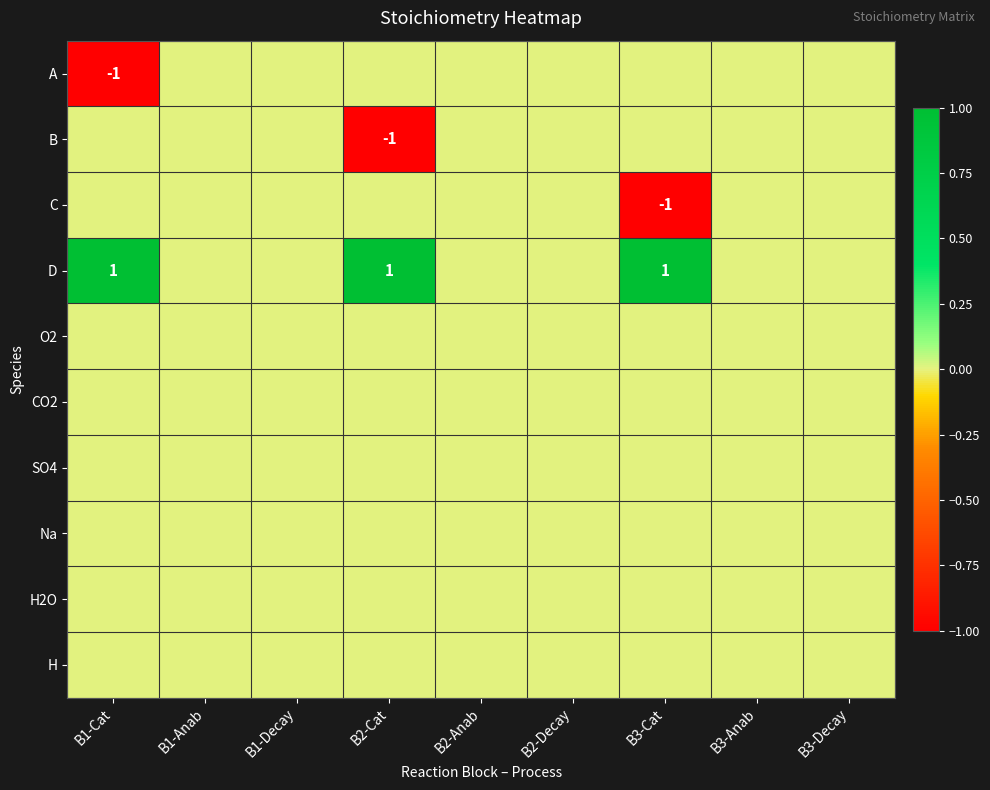

The value of B at B2-Cat is -1. True or false?

True